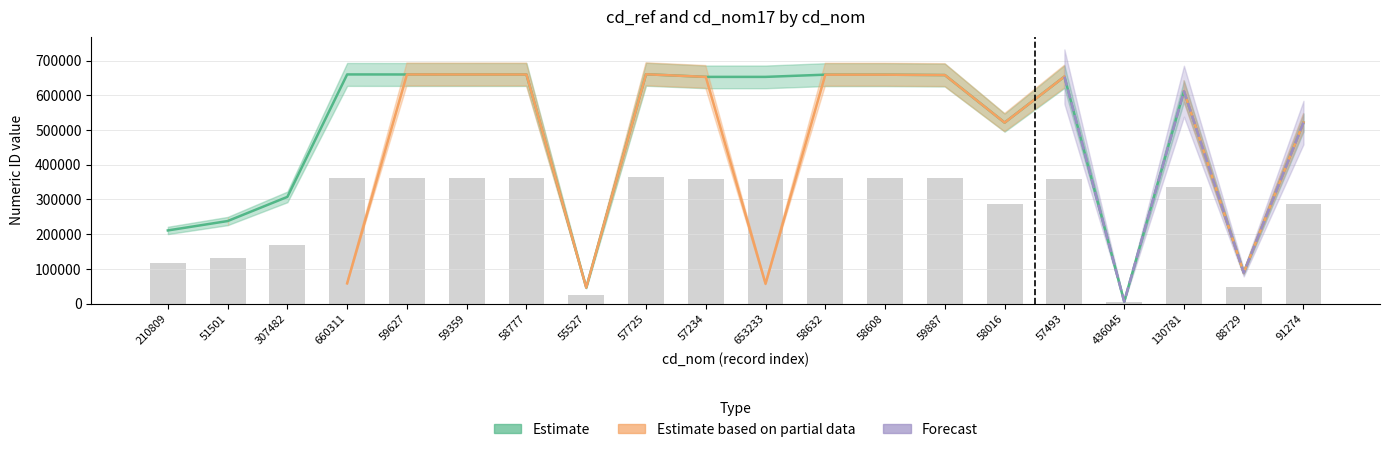

What is the difference between the maximum and minimum values?

655038